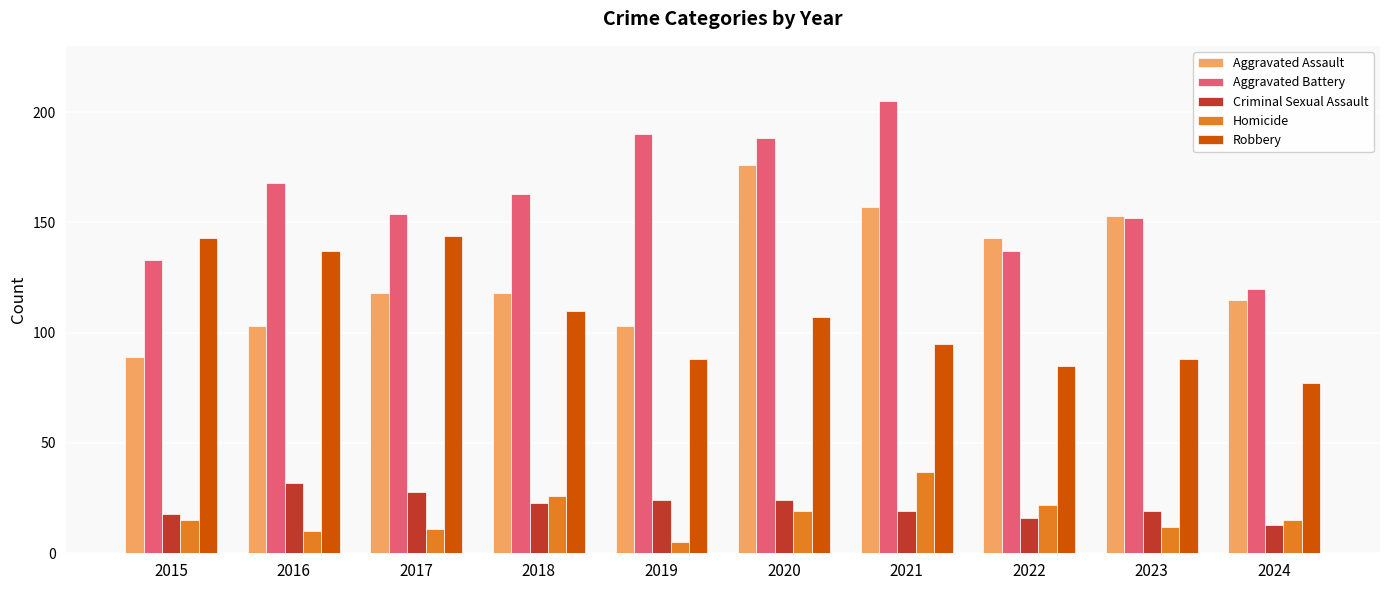

What is the value of the Aggravated Assault bar at the 5th from the left?

103